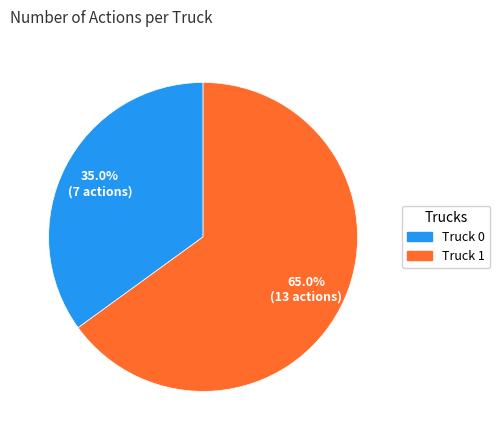

Does any single category account for the majority?

Yes